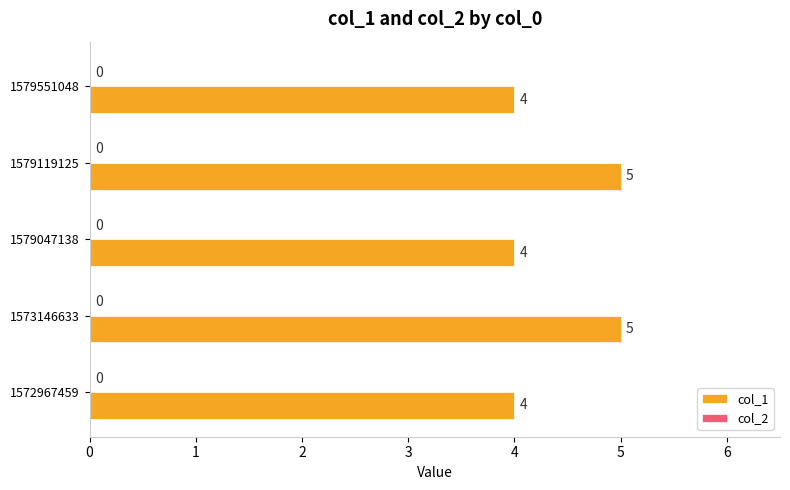

The chart shows a value of 2 at 1573146633. True or false?

False